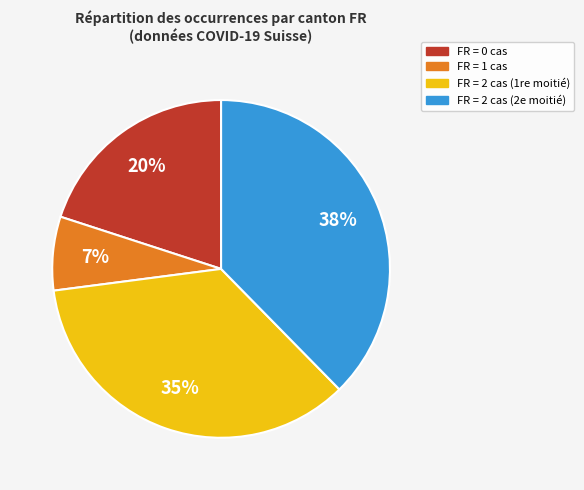

Does any single category account for the majority?

No